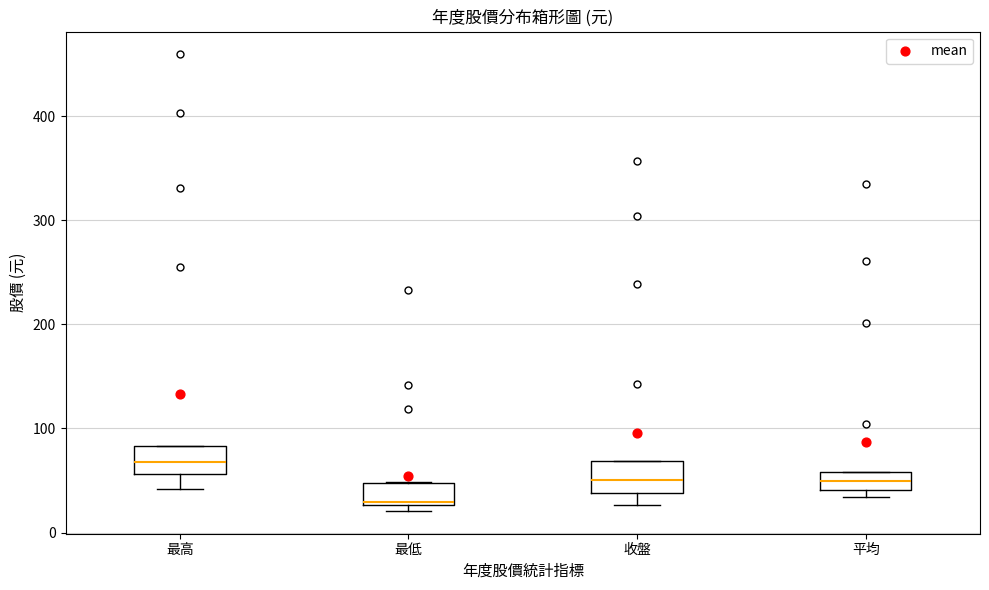

Reading left to right, transcribe this box plot: for each box, give where its median line is, the range the box spans, and where its two whiskers end, as read against the y-axis. The values are not printed on the chart, so give them approximately, as read against the axis.

最高: median 70, box 60 to 80, whiskers 40 to 80
最低: median 30, box 30 to 50, whiskers 20 to 50
收盤: median 50, box 40 to 70, whiskers 30 to 70
平均: median 50, box 40 to 60, whiskers 30 to 60